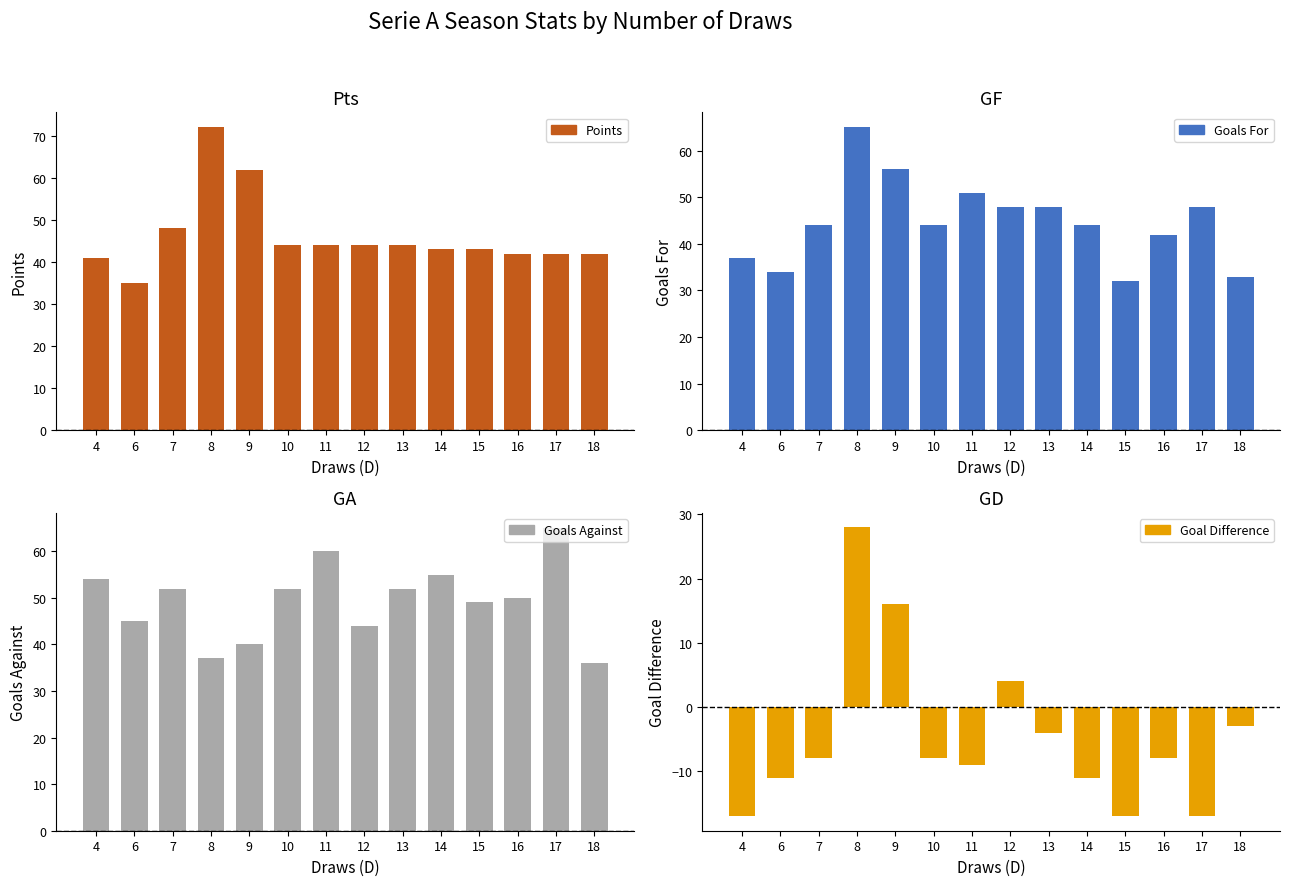

The Goals Against series shows 50 at 16. True or false?

True